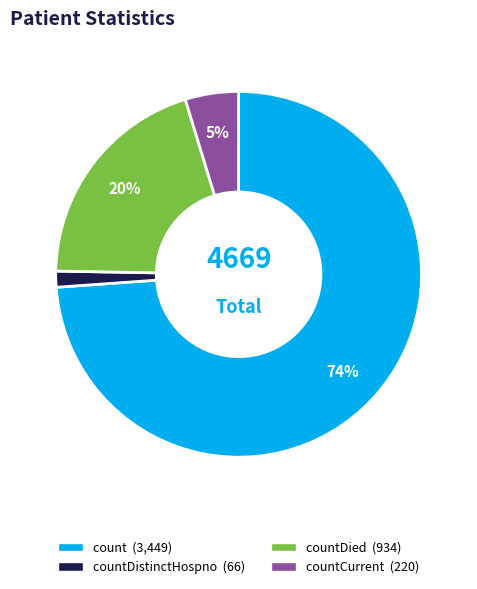

How many segments does this pie chart have?

4